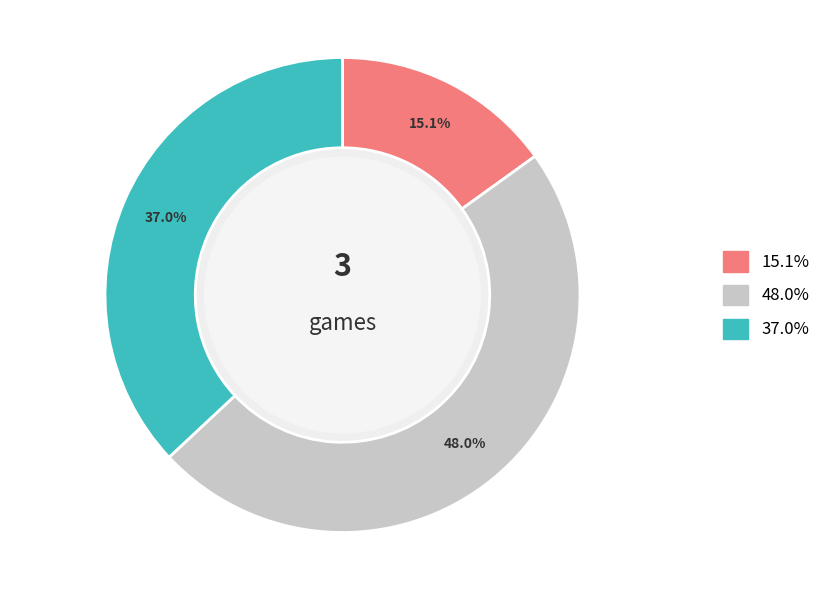

Is there a majority slice in this chart?

No